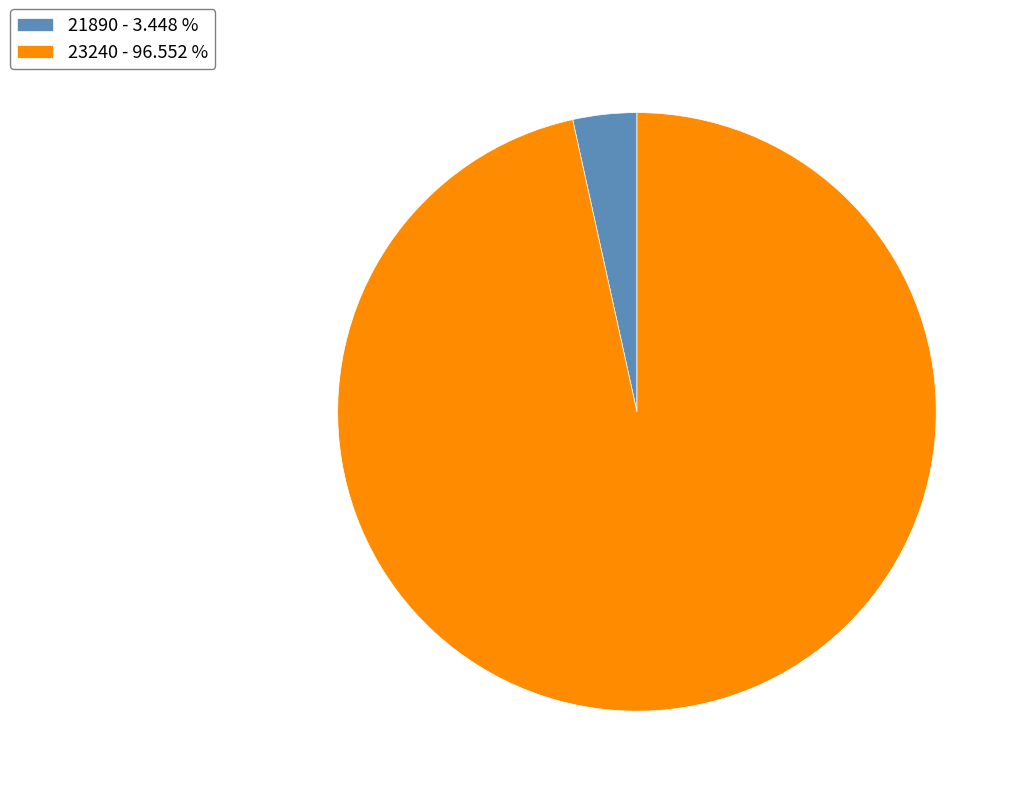

How many segments does this pie chart have?

2